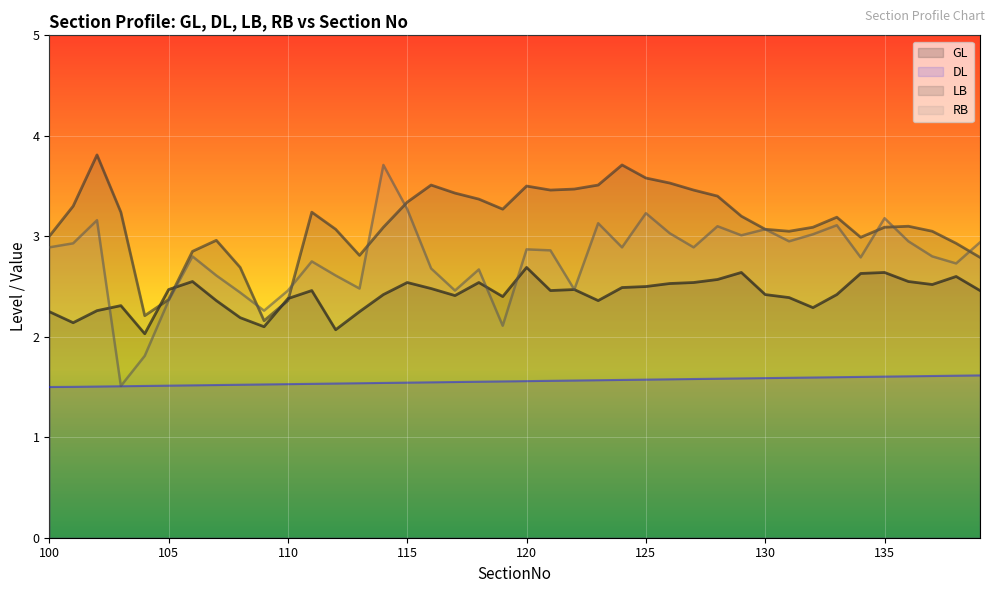

Which series has the largest total across all categories?

LB